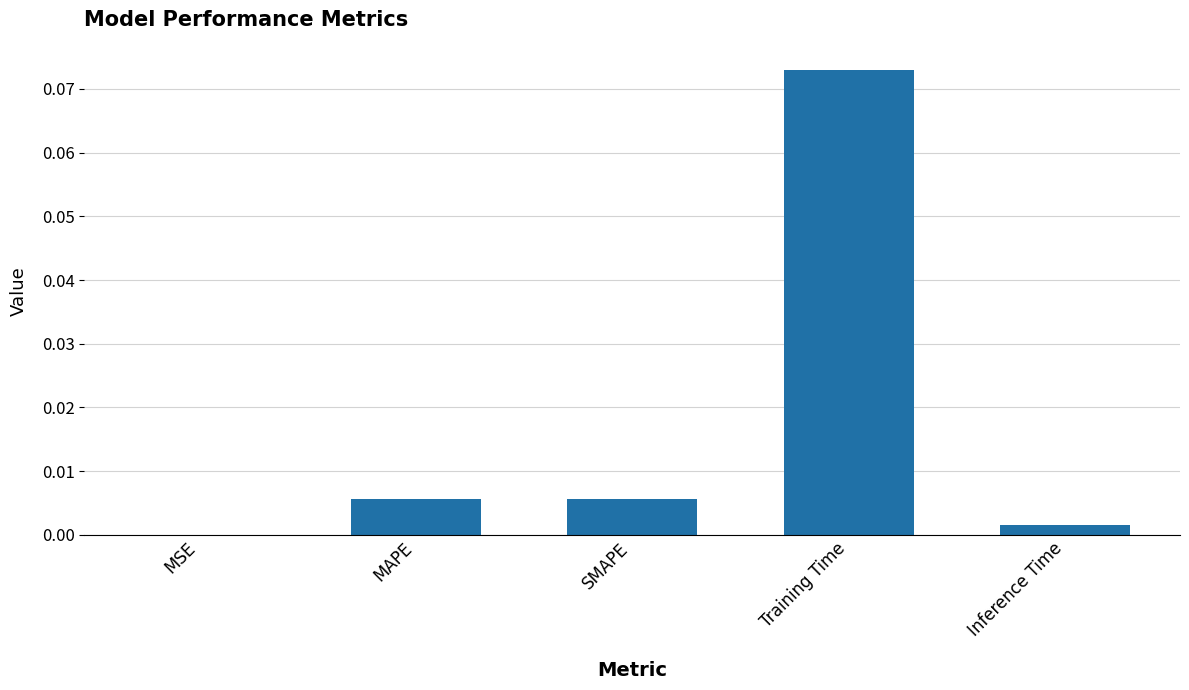

Between SMAPE and Inference Time, which is larger?

SMAPE